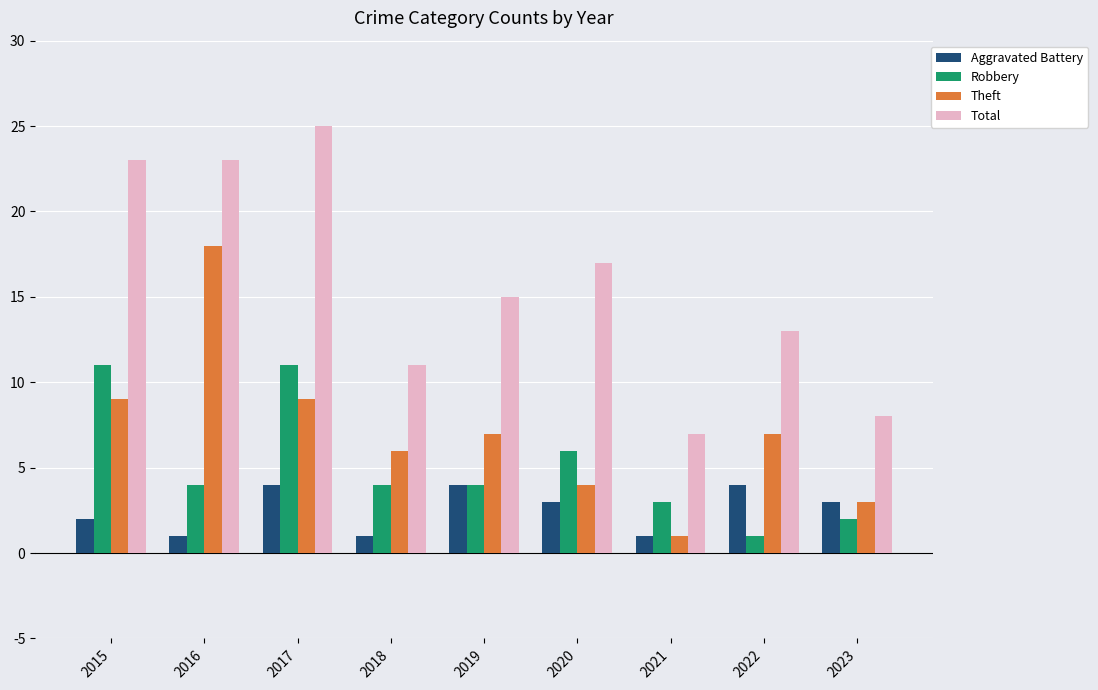

What is the maximum value shown in the chart?

25